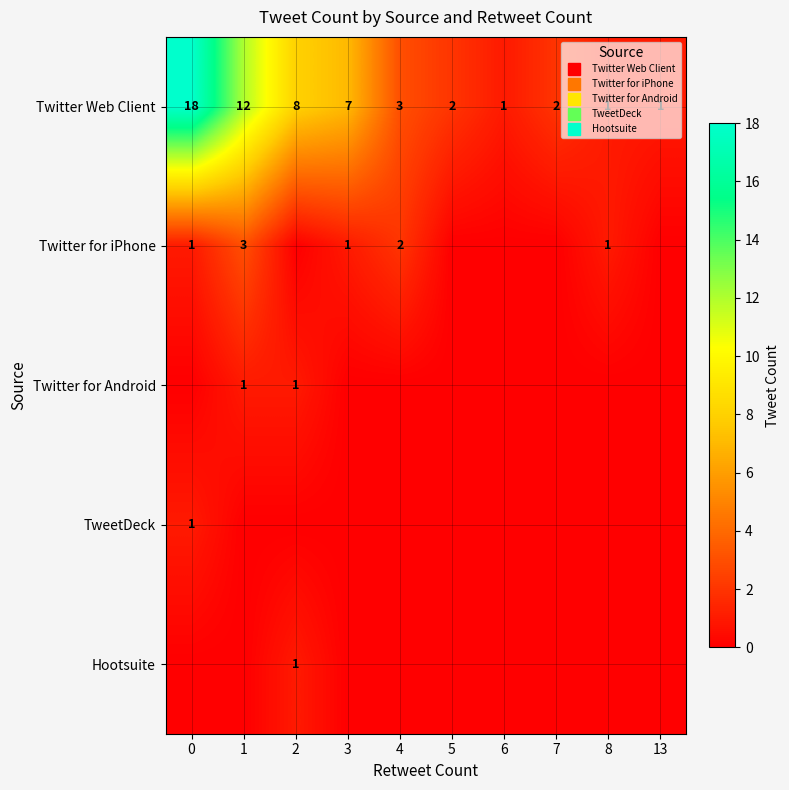

Which label corresponds to the smallest value in the chart?

2